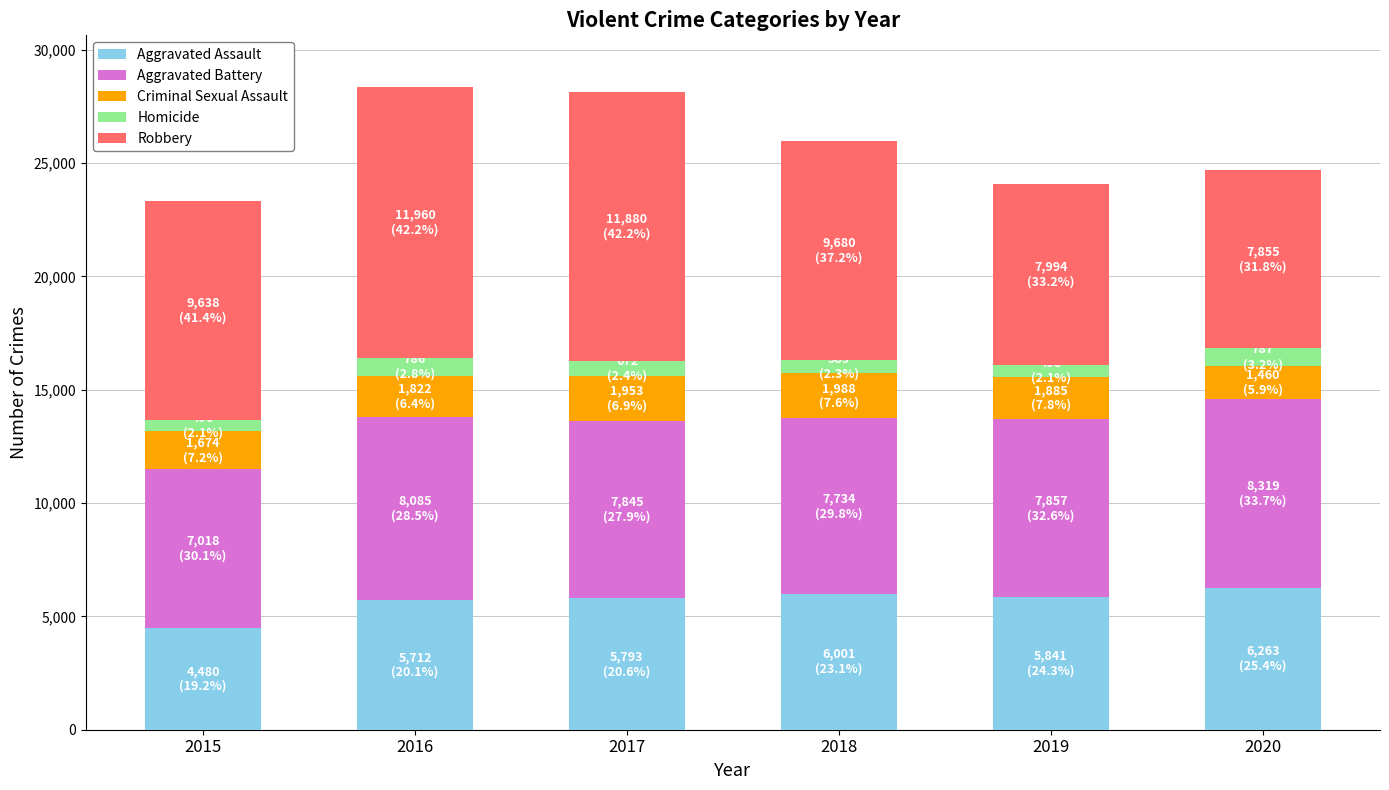

What is the difference between the second highest and minimum values in the Aggravated Assault series?

1521